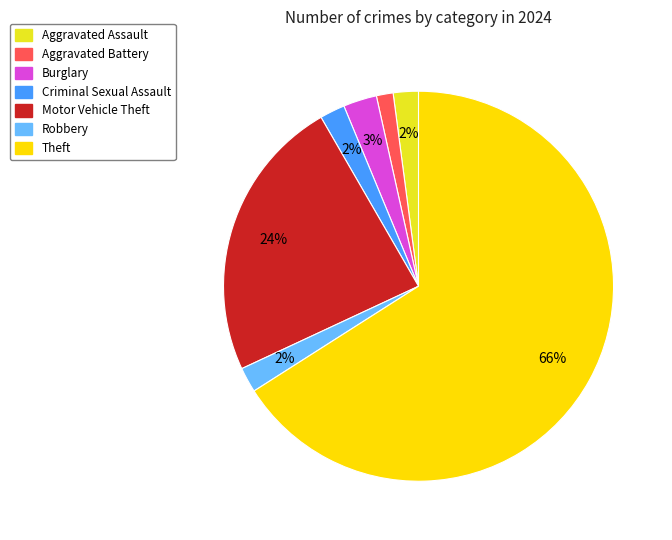

Which has a higher value, Motor Vehicle Theft or Robbery?

Motor Vehicle Theft